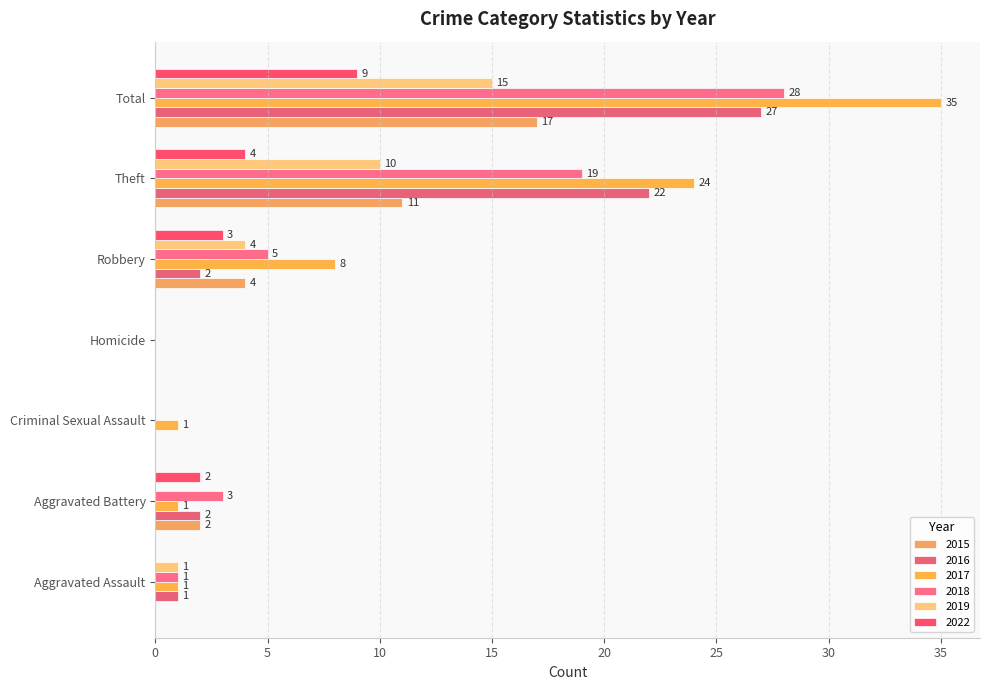

What is the difference between the highest and lowest values at Aggravated Assault?

1